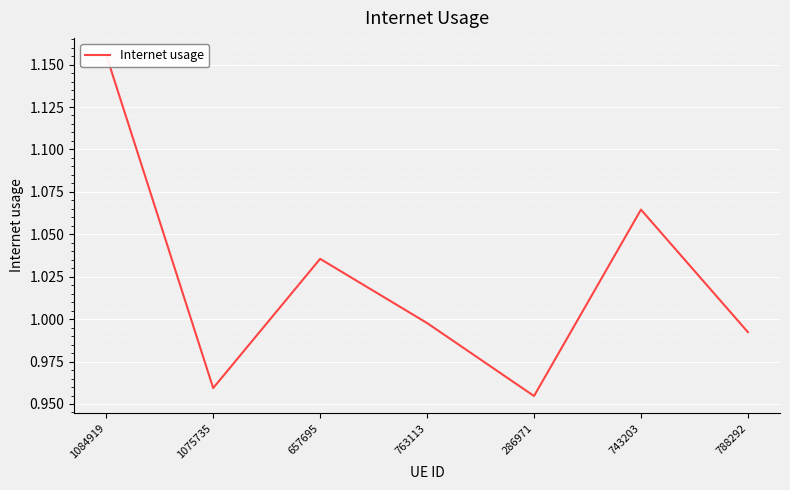

Read the value at 286971.

1.0